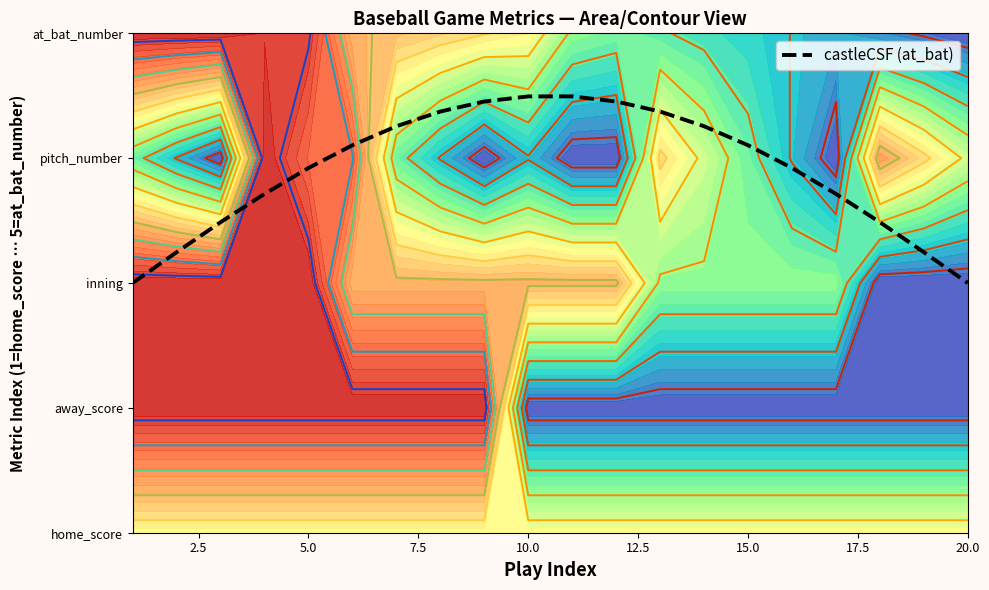

How many distinct data groups are displayed?

1